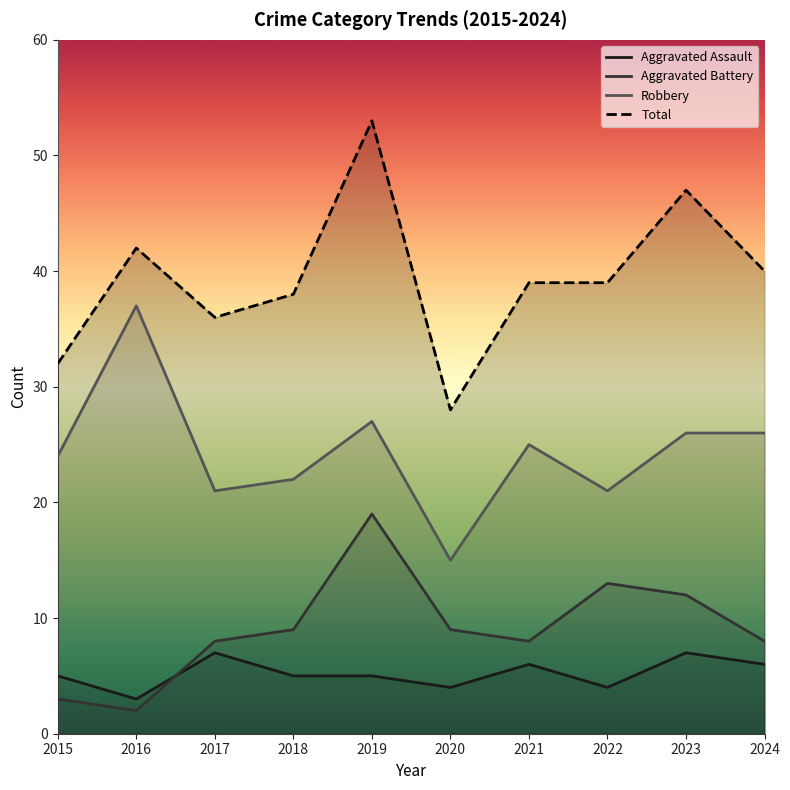

Reading left to right, what are all the values shown in this chart?

Aggravated Assault: 5	3	7	5	5	4	6	4	7	6
Aggravated Battery: 3	2	8	9	19	9	8	13	12	8
Robbery: 24	37	21	22	27	15	25	21	26	26
Total: 32	42	36	38	53	28	39	39	47	40